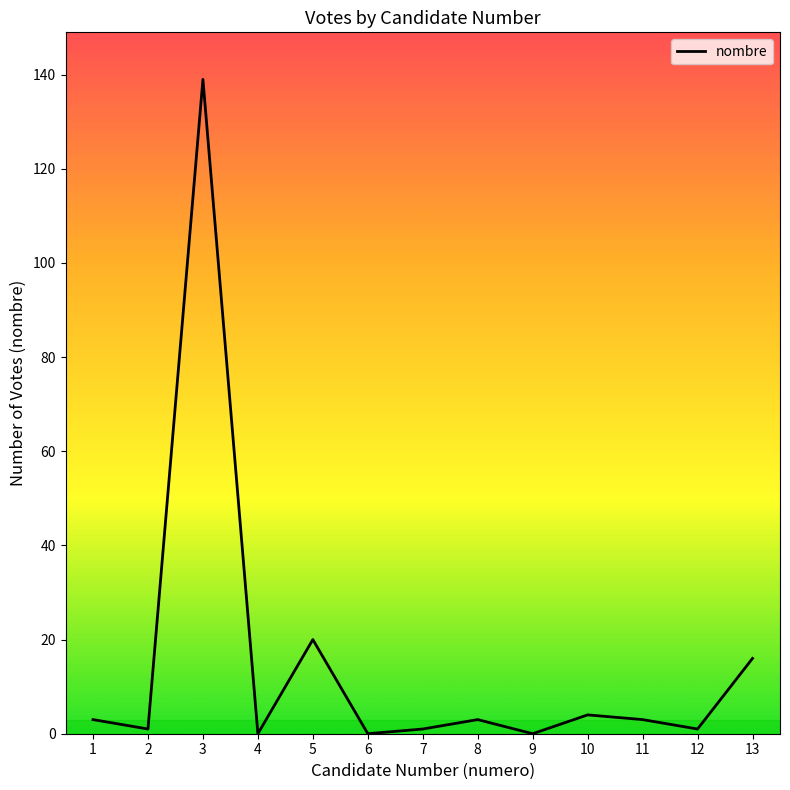

How many categories are shown in the chart?

13